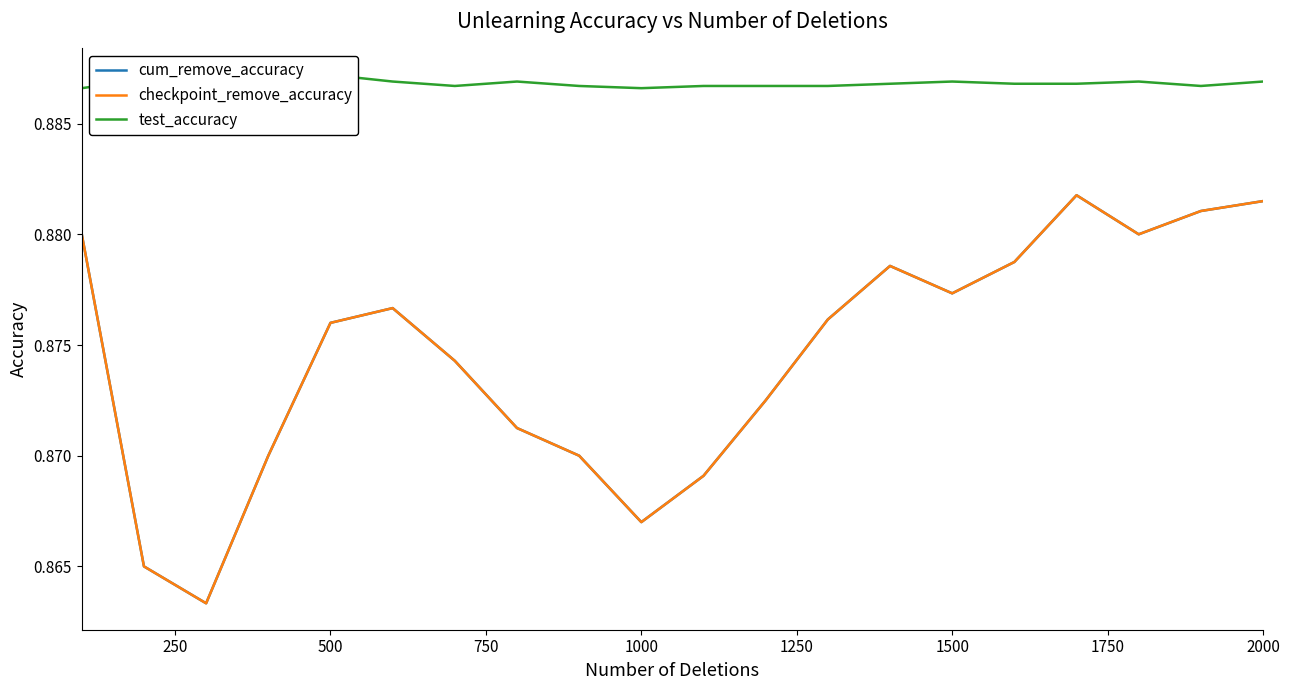

Does the chart display data point markers on the line(s)?

No